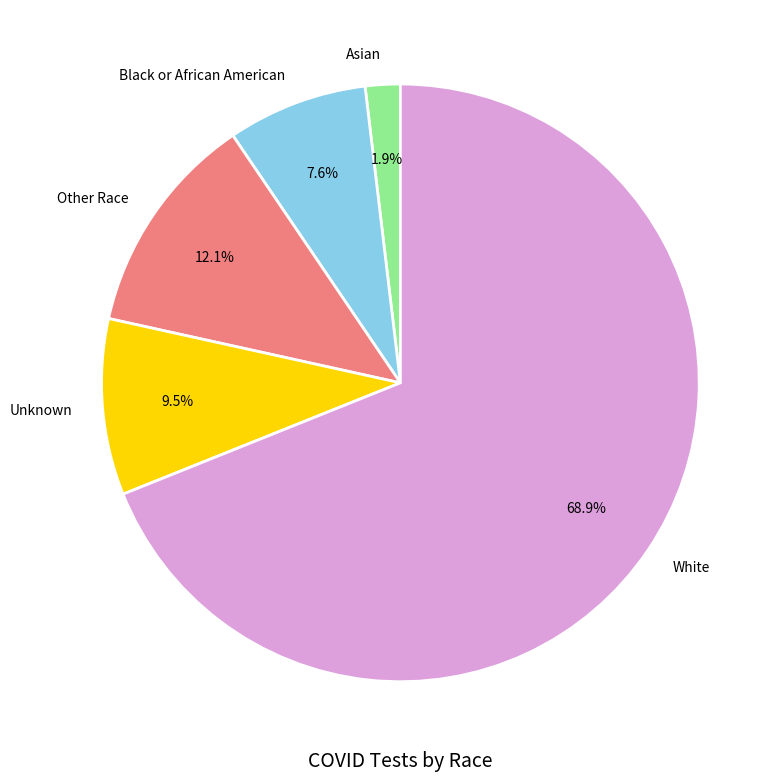

To the nearest percent, what is the difference between the largest and smallest slice percentages?

67%